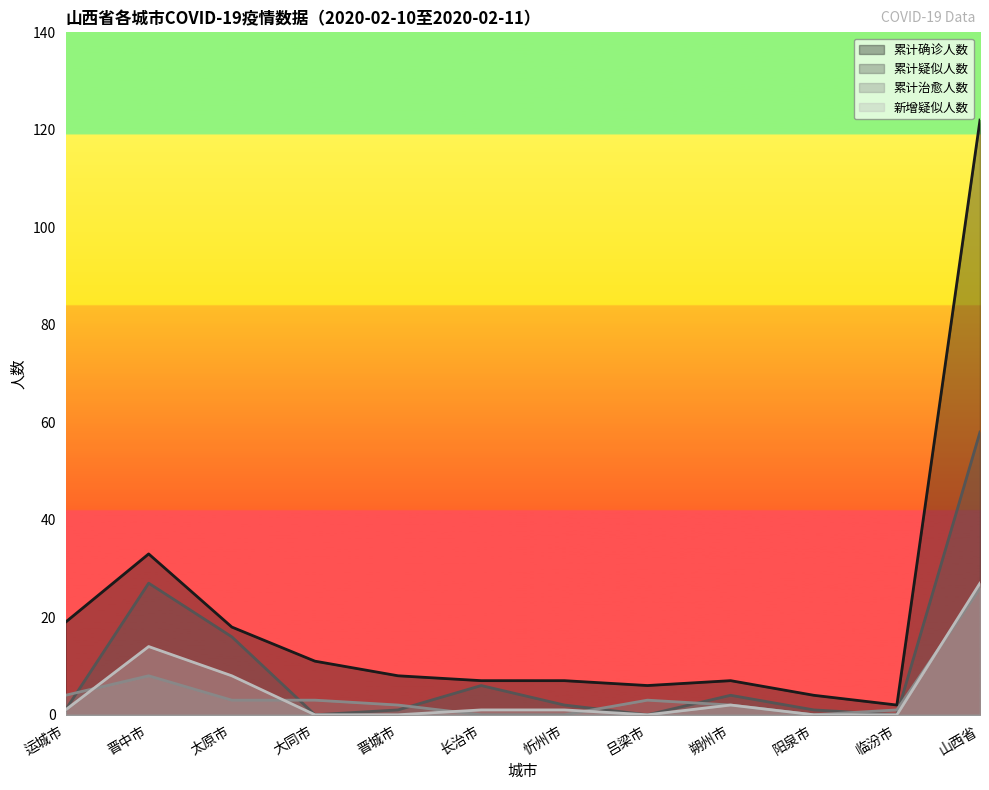

At which label does 新增疑似人数 reach its minimum?

大同市